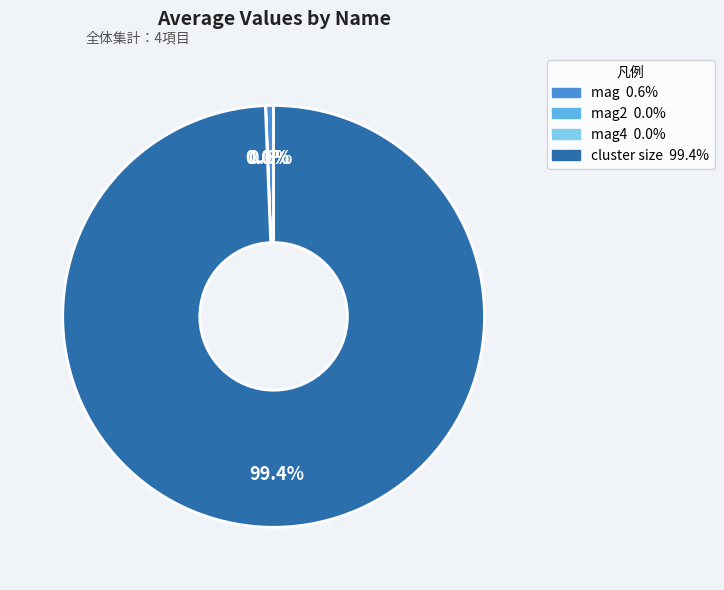

Does any single category account for the majority?

Yes